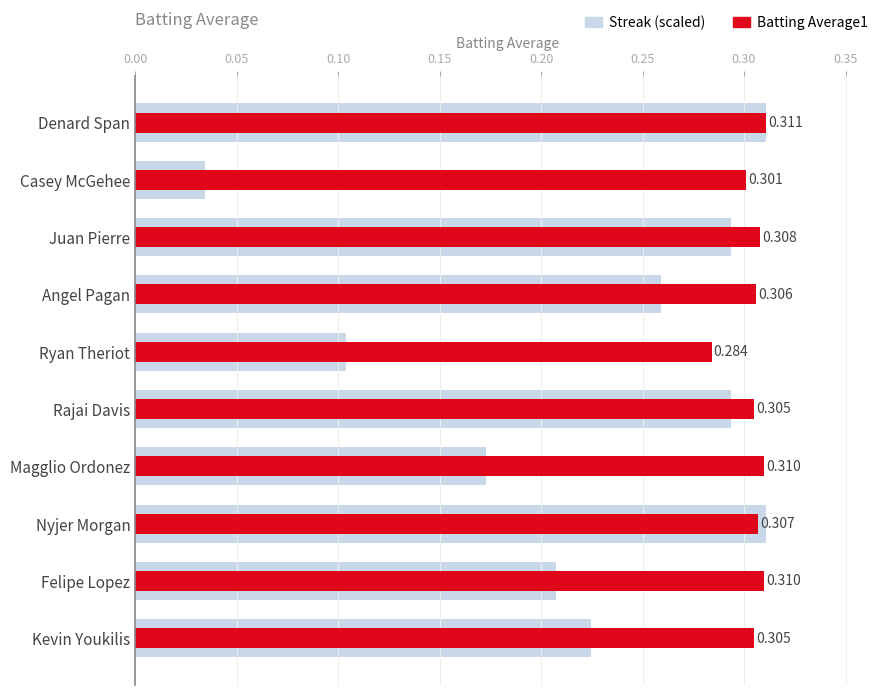

True or false: Streak (scaled) has a value of 0.5 at Nyjer Morgan.

False